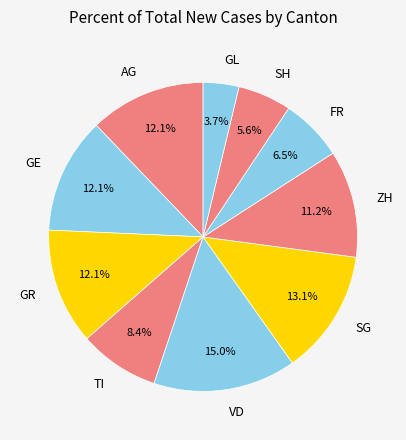

Do GL and VD together represent more than half of the pie?

No